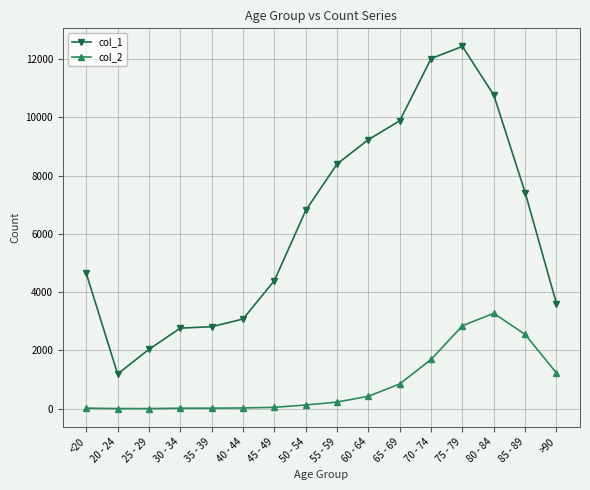

Which series has the widest spread of values?

col_1